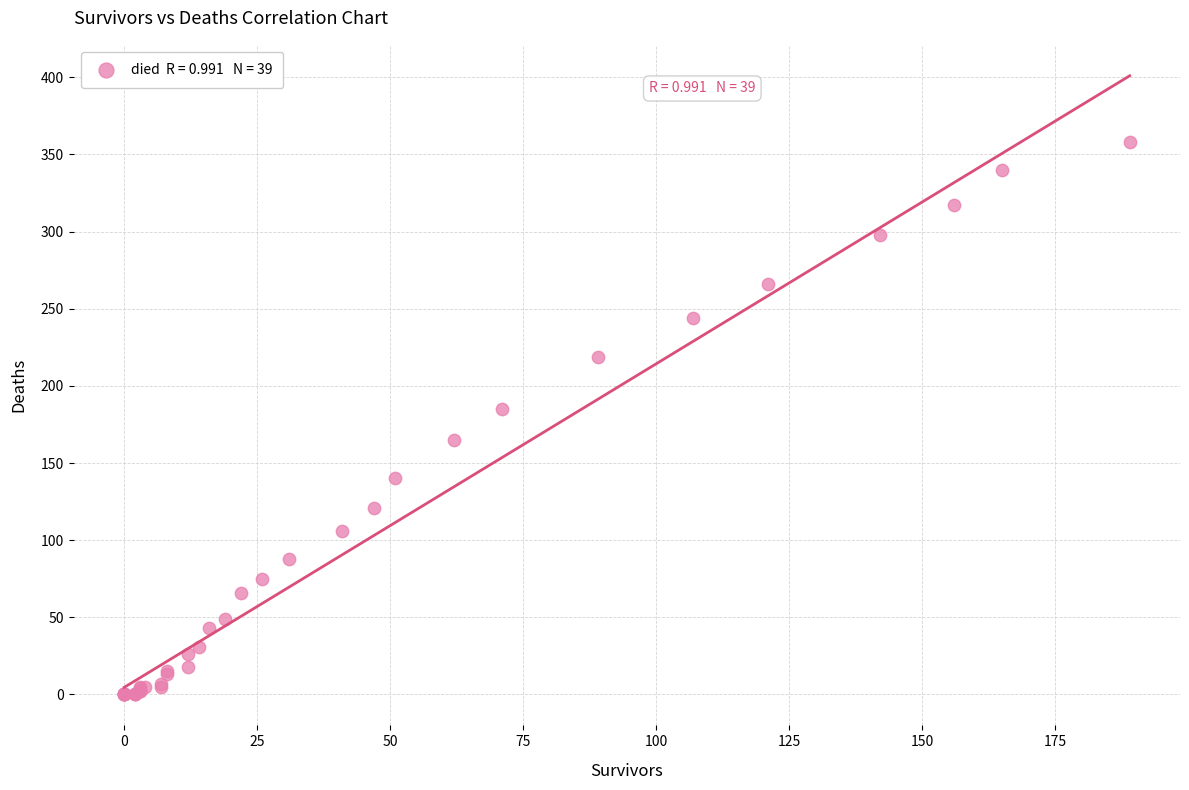

What Y value in the scatter plot is closest to 179?

185